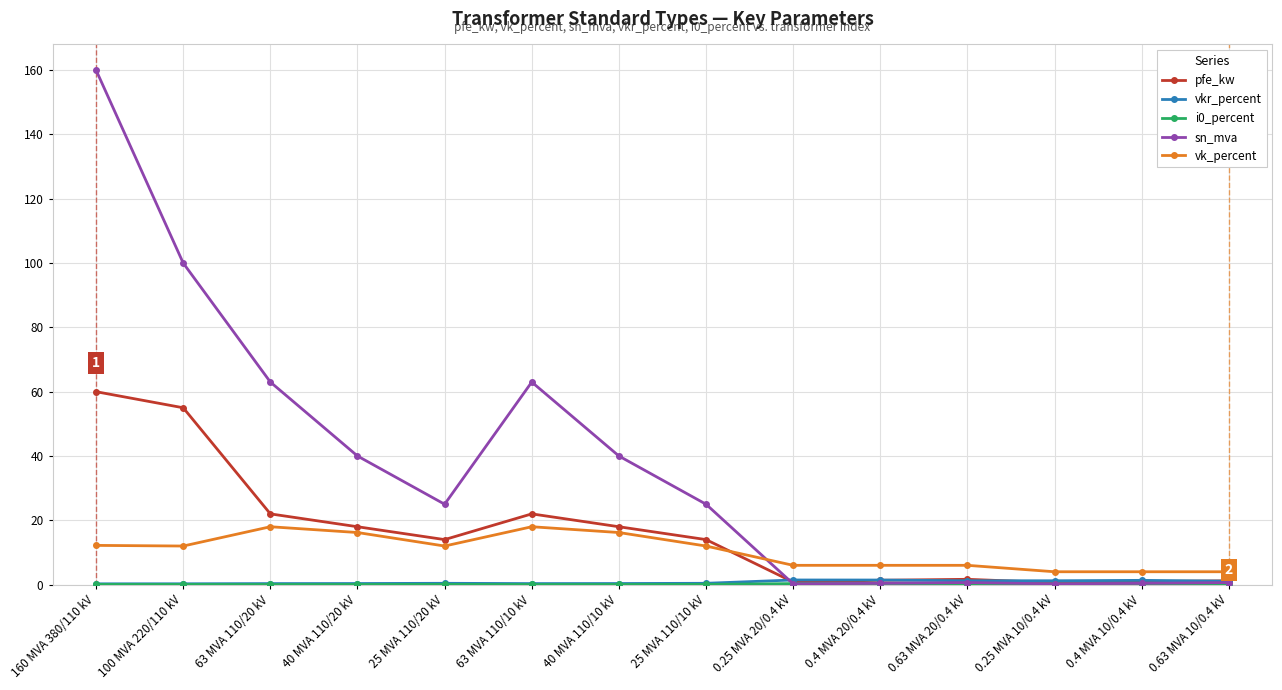

Which series has the largest range (max minus min)?

sn_mva